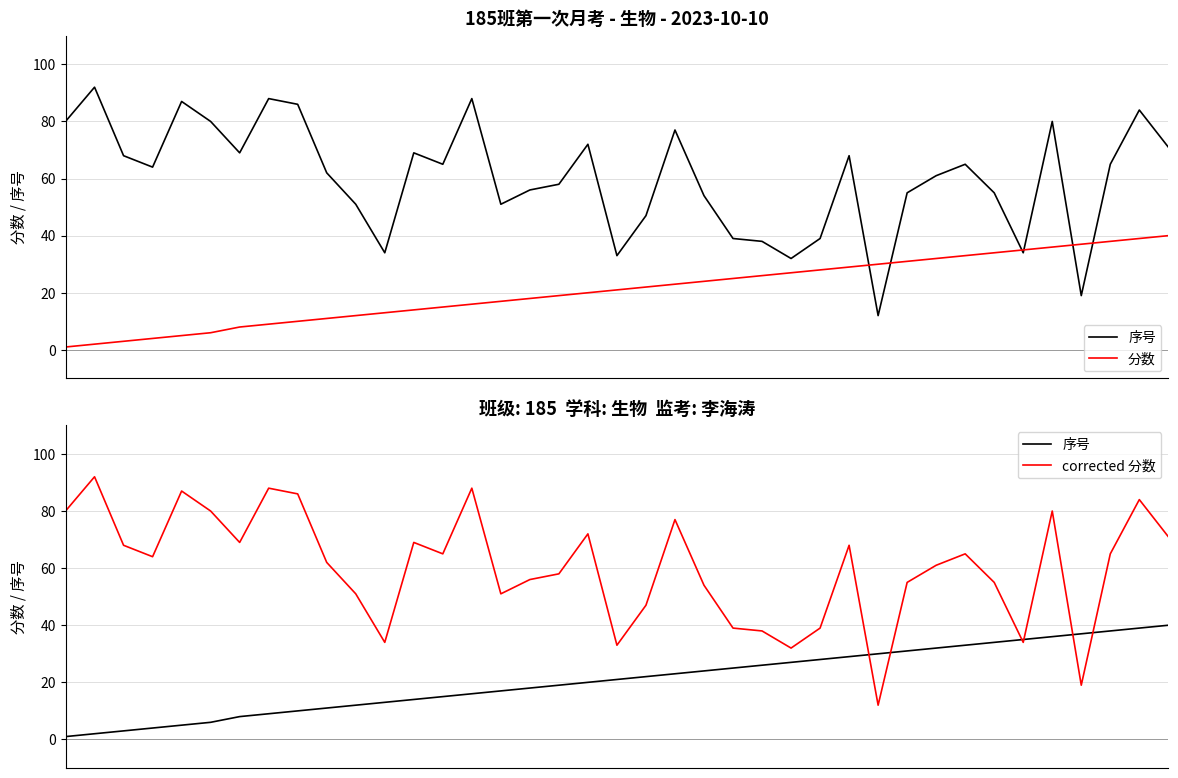

Reading left to right, transcribe all the data shown in this chart.

序号: 0=1	1=2	2=3	3=4	4=5	5=6	6=8	7=9	8=10	9=11	10=12	11=13	12=14	13=15	14=16	15=17	16=18	17=19	18=20	19=21	20=22	21=23	22=24	23=25	24=26	25=27	26=28	27=29	28=30	29=31	30=32	31=33	32=34	33=35	34=36	35=37	36=38	37=39	38=40
分数: 0=1	1=2	2=3	3=4	4=5	5=6	6=8	7=9	8=10	9=11	10=12	11=13	12=14	13=15	14=16	15=17	16=18	17=19	18=20	19=21	20=22	21=23	22=24	23=25	24=26	25=27	26=28	27=29	28=30	29=31	30=32	31=33	32=34	33=35	34=36	35=37	36=38	37=39	38=40
corrected 分数: 0=80	1=92	2=68	3=64	4=87	5=80	6=69	7=88	8=86	9=62	10=51	11=34	12=69	13=65	14=88	15=51	16=56	17=58	18=72	19=33	20=47	21=77	22=54	23=39	24=38	25=32	26=39	27=68	28=12	29=55	30=61	31=65	32=55	33=34	34=80	35=19	36=65	37=84	38=71